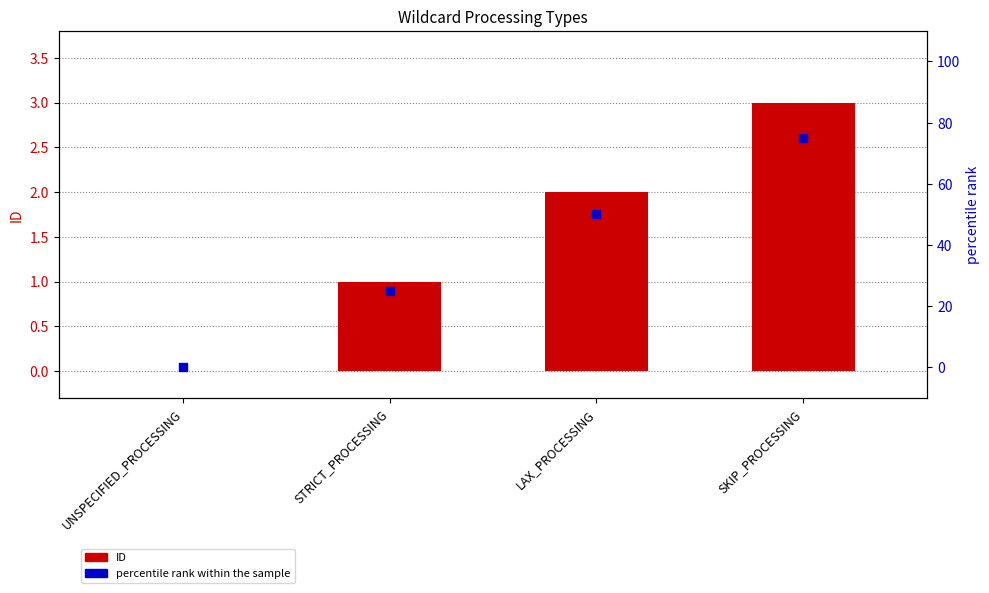

What is the total value across all series at LAX_PROCESSING?

52